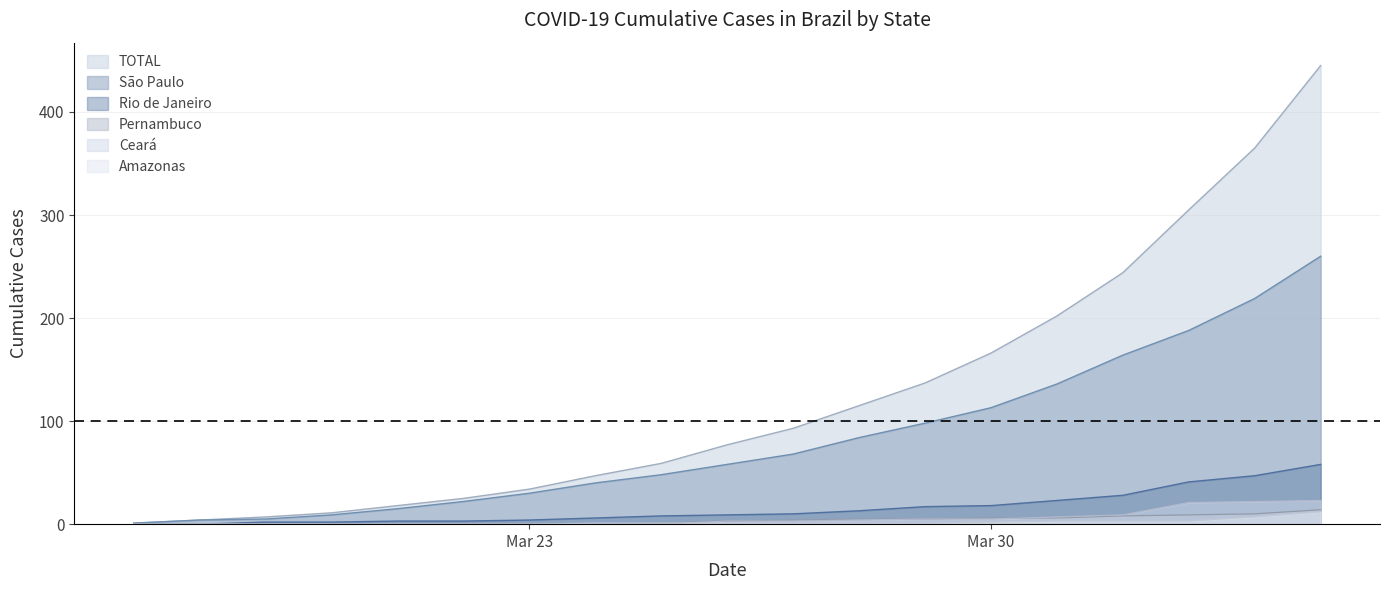

Which category has the lowest value across all series?

2020-03-17